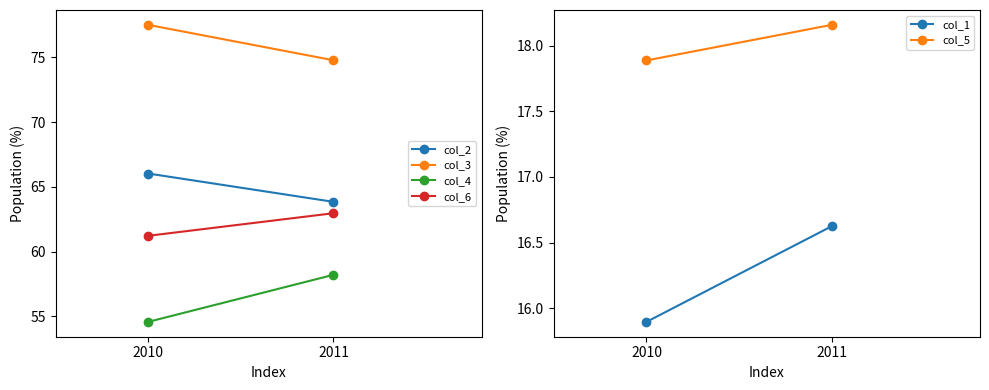

Which has a higher value, 2010 or 2011?

2010